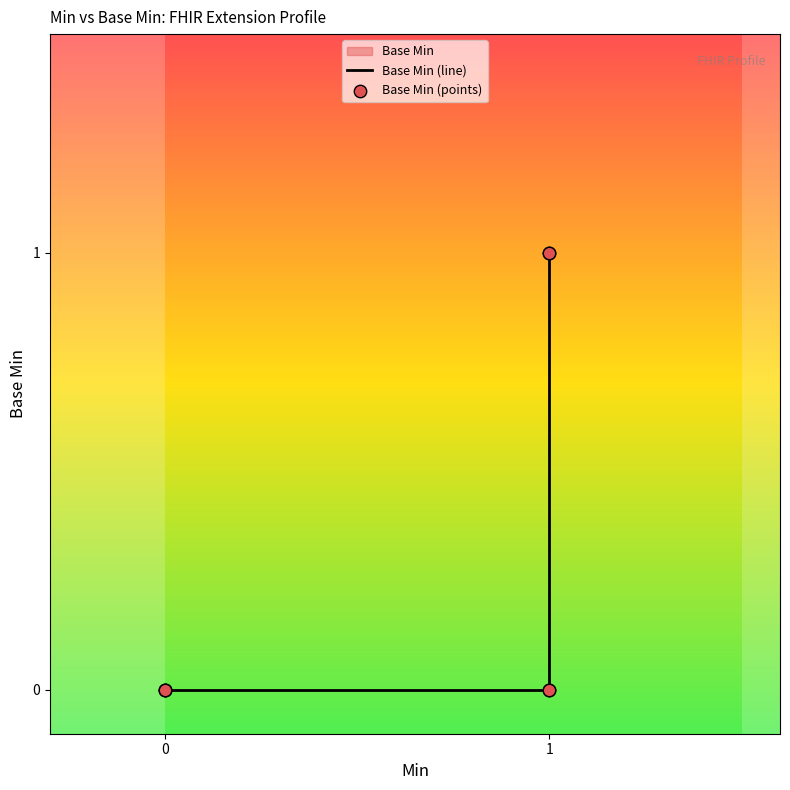

Is the value of Base Min (points) at 0 greater than the value of Base Min (line) at 0?

No